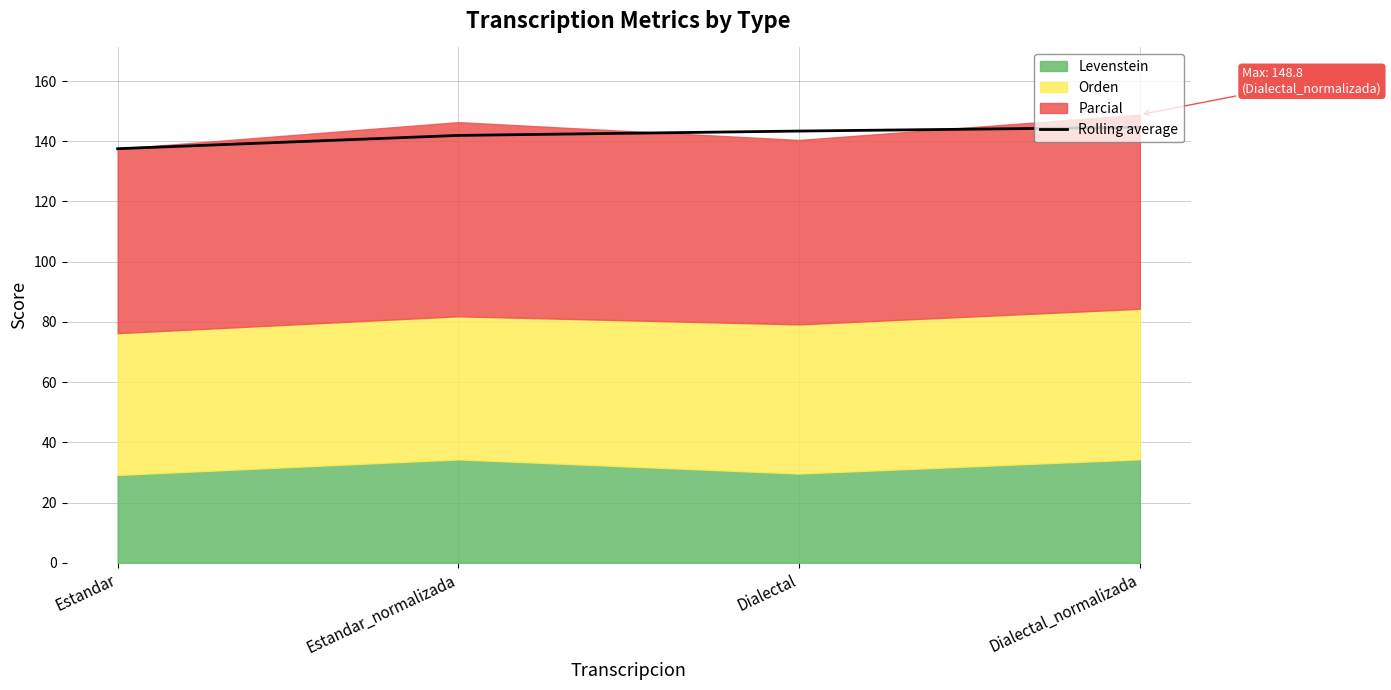

What is the change in value from Estandar to Dialectal_normalizada?

+7.1